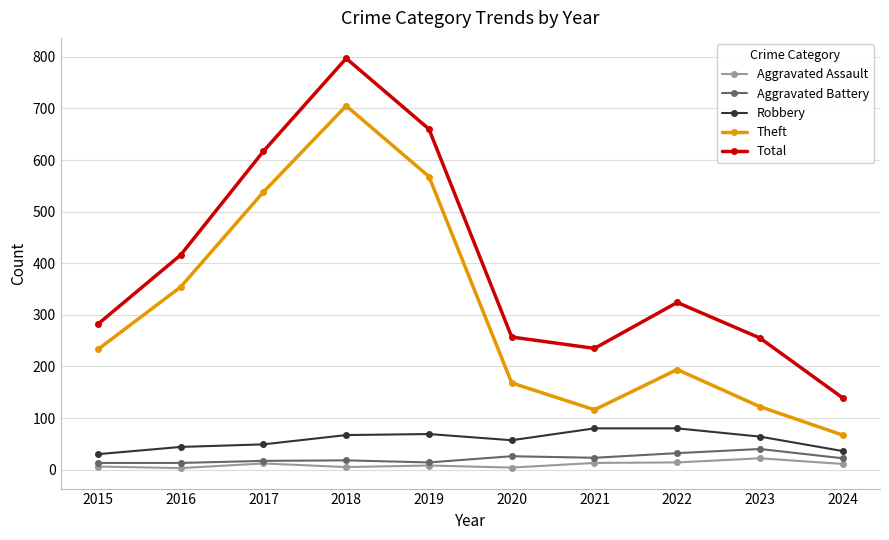

Is this an area chart (filled region under the line)?

No